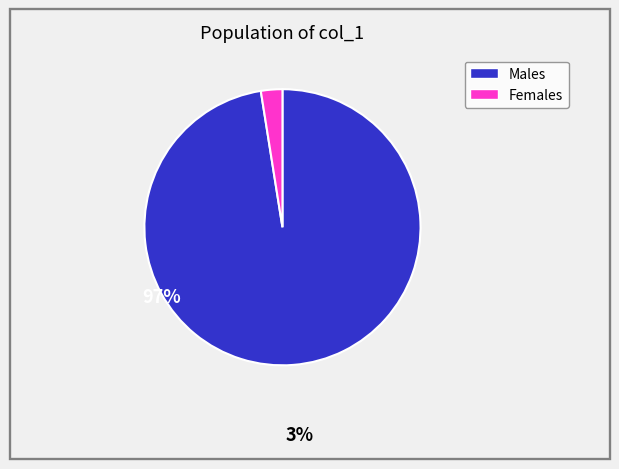

Is there a majority slice in this chart?

Yes